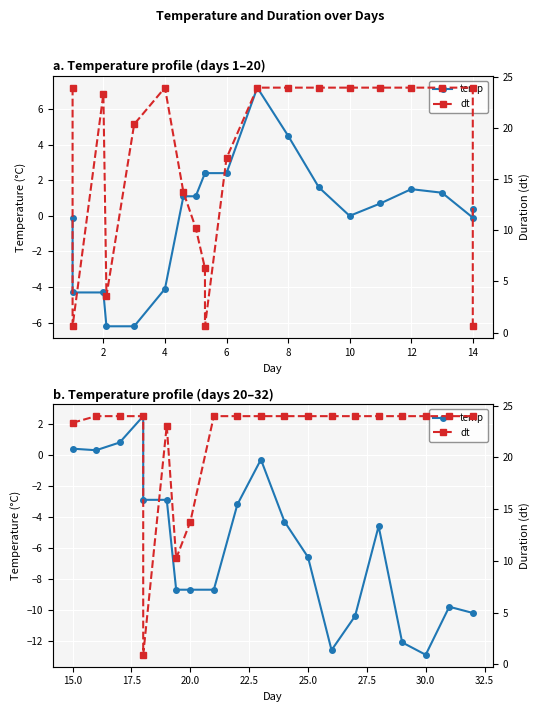

What are all the series names shown in the legend?

temp, dt